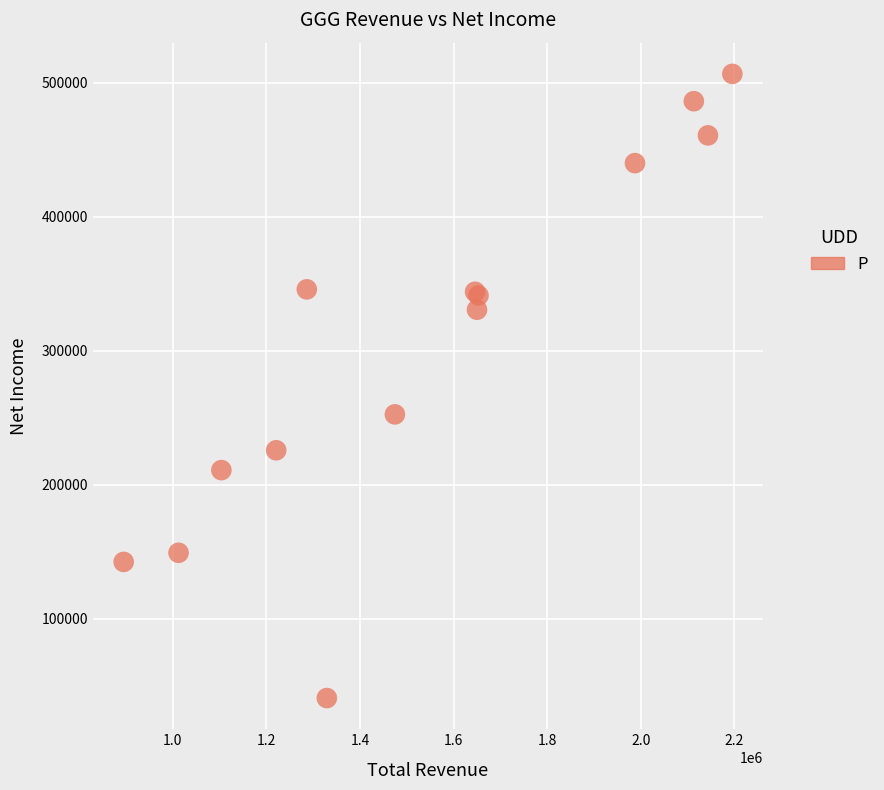

What Y value in the scatter plot is closest to 273600?

252400